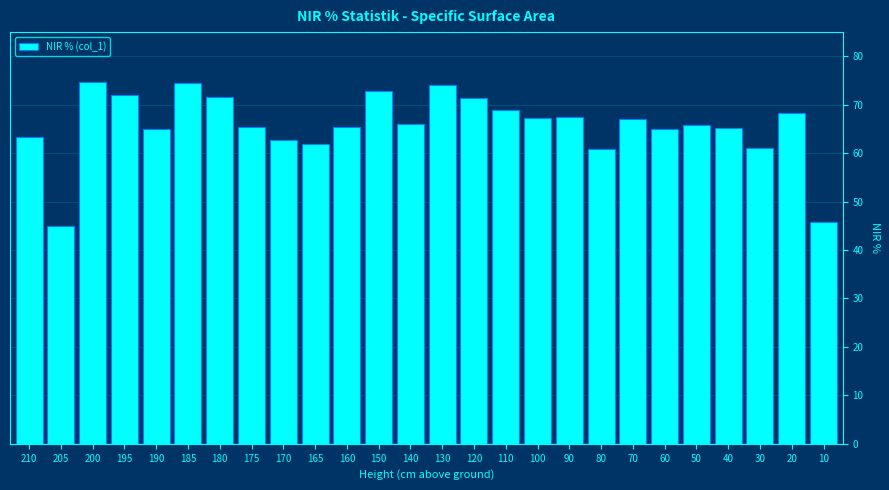

What is the value of the 1st bar from the left?

63.4